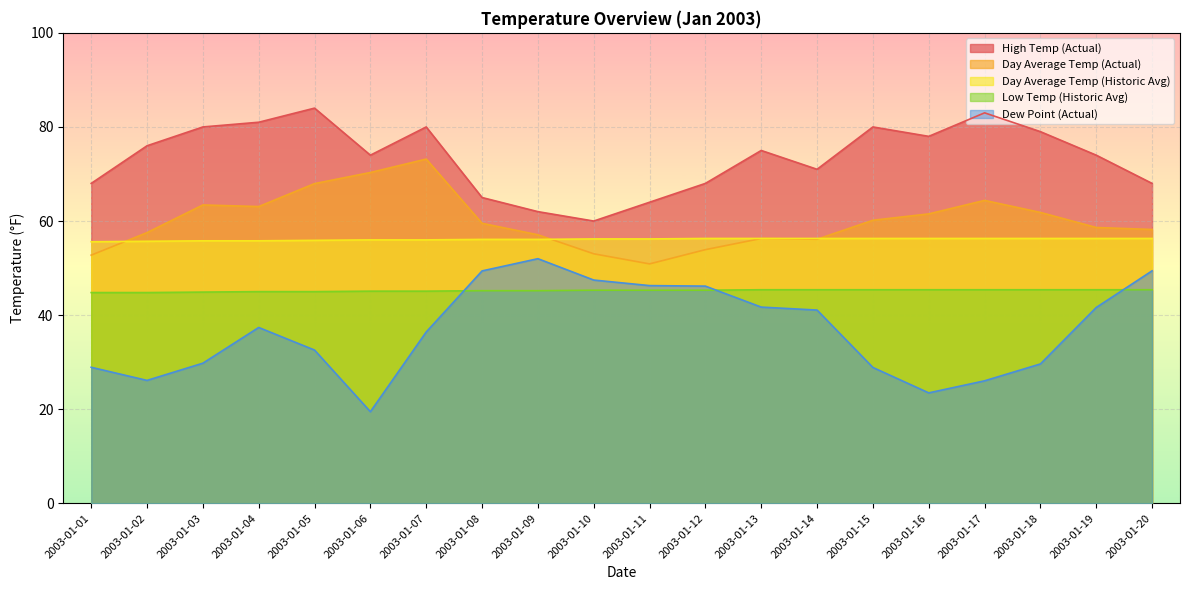

The value of High Temp (Actual) at 2003-01-13 is 41.3. True or false?

False